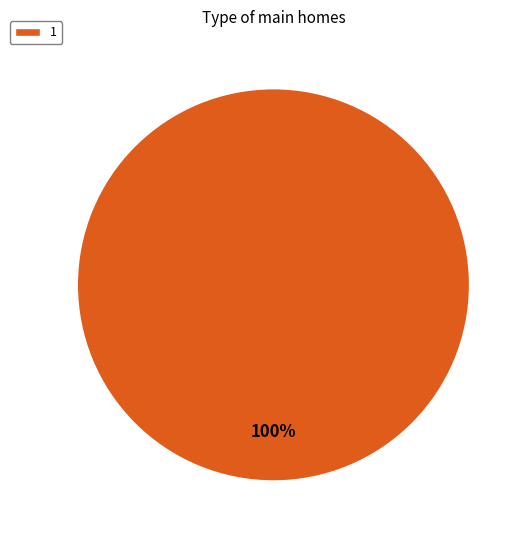

Does 1 represent more than half of the total?

Yes